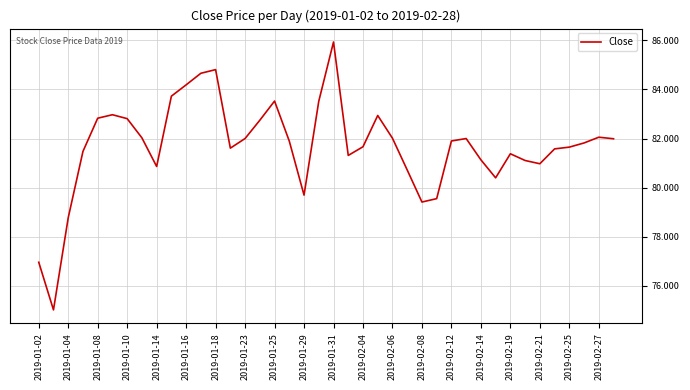

What is the minimum value shown in the chart?

75.0